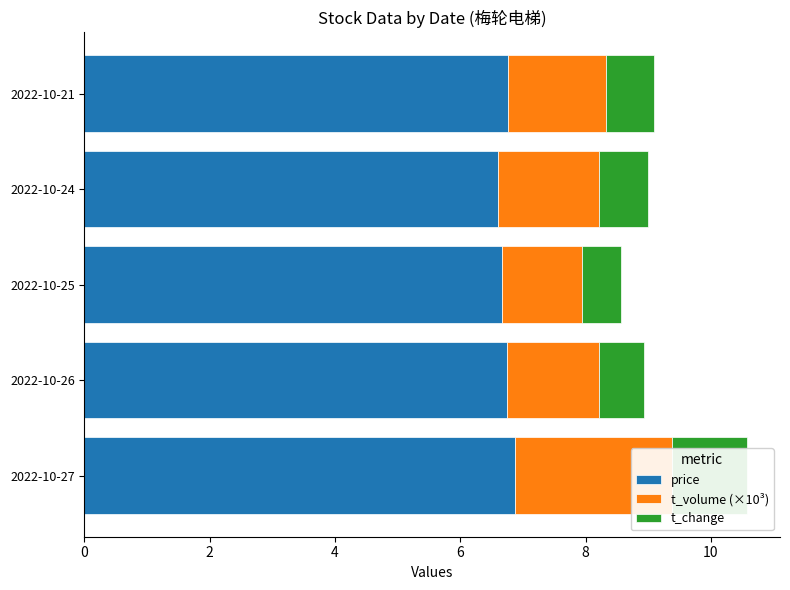

How many groups of bars are there?

5